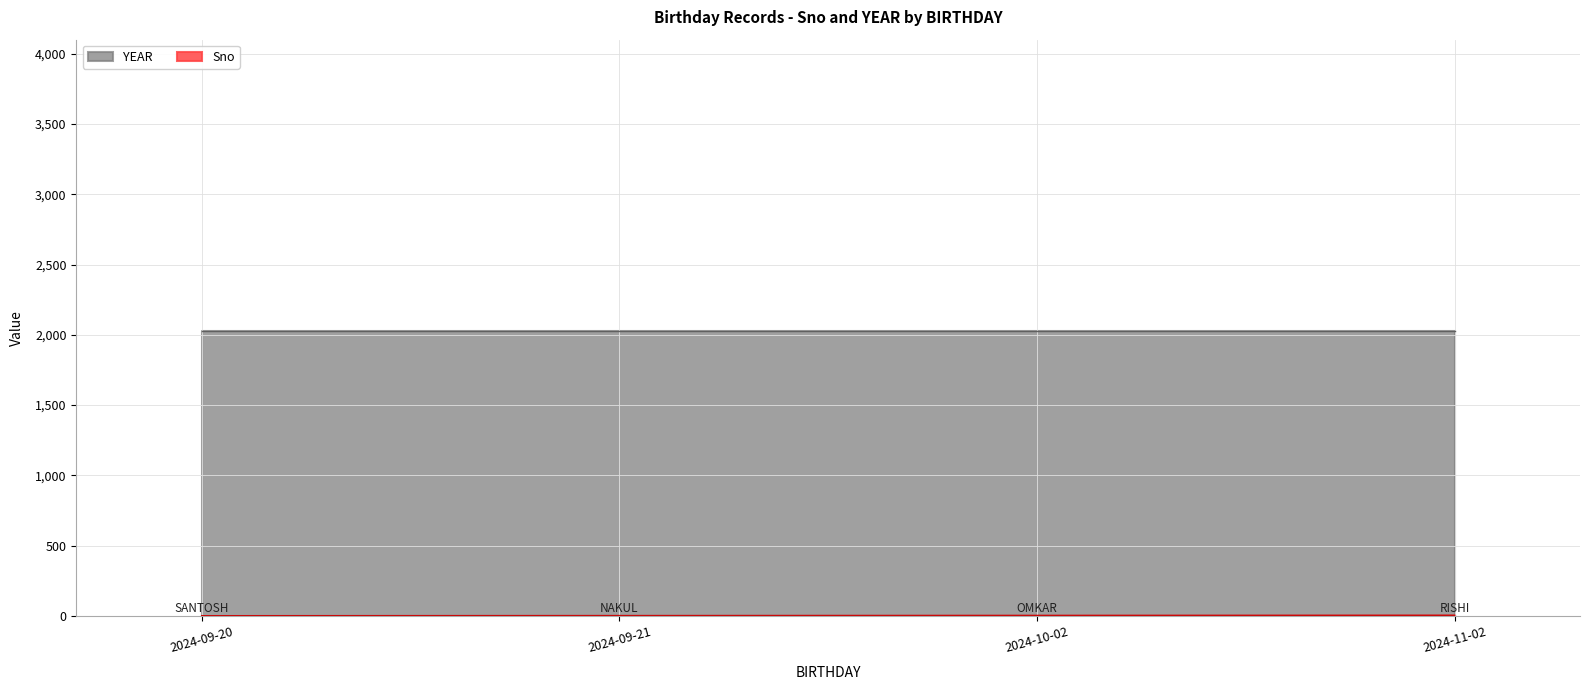

True or false: there are more than 0 points higher than both neighbors.

False